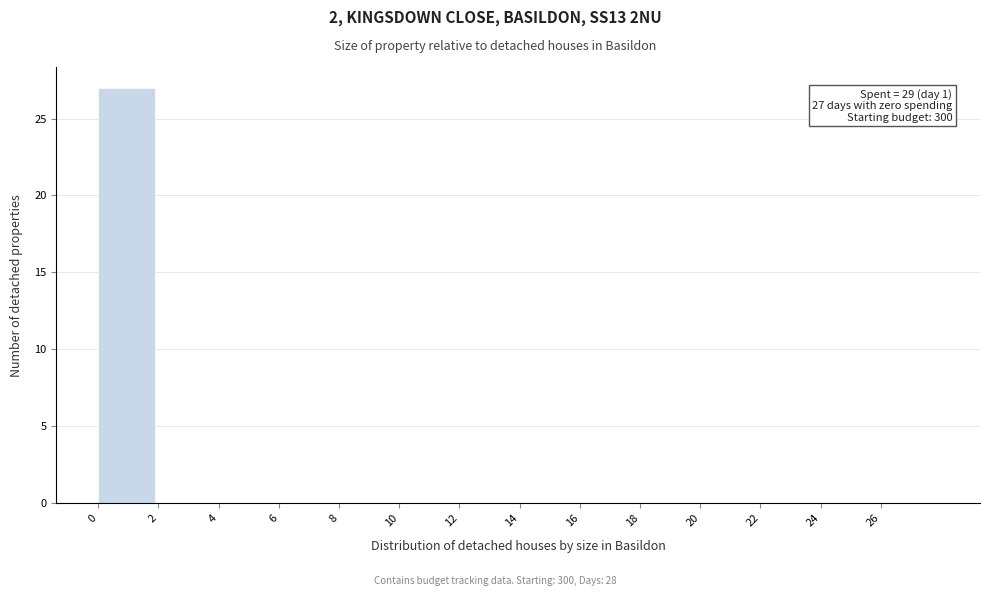

Which range on the x-axis has the tallest bar?

0 to 2